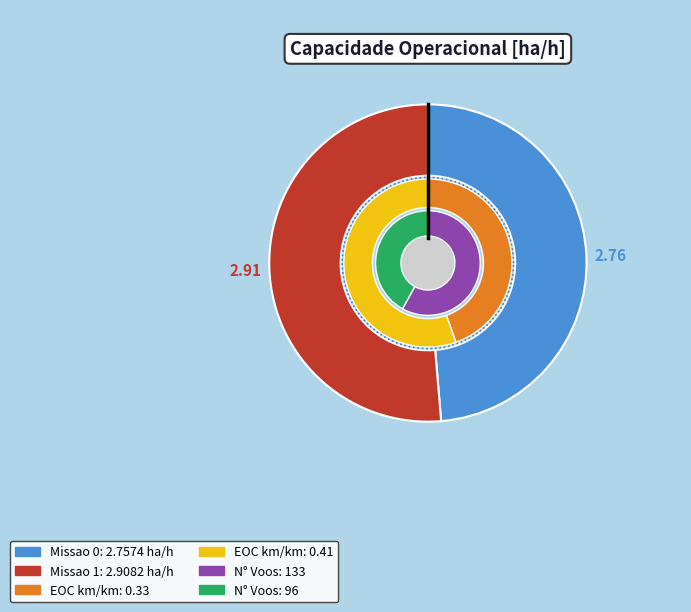

Is there any slice that represents more than half of the pie?

Yes